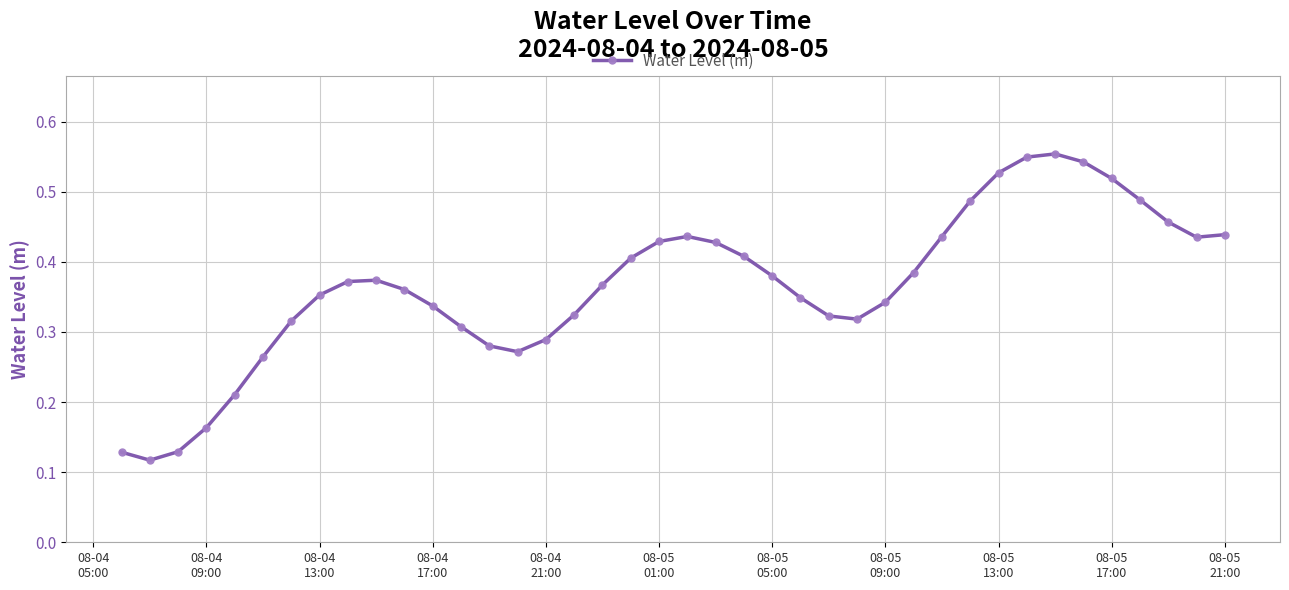

What is the sum of all values?

14.6